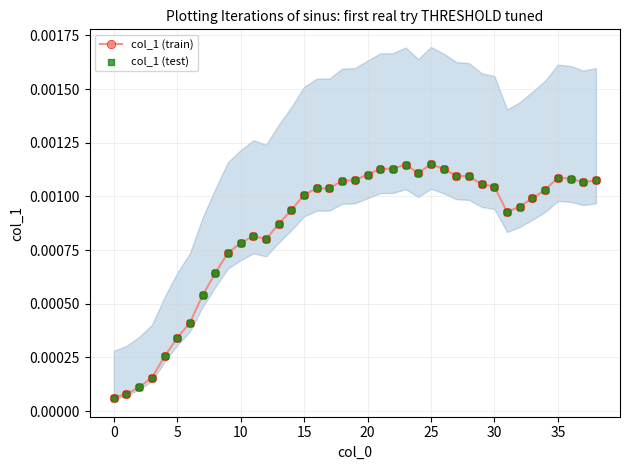

Which series reaches the maximum Y coordinate?

col_1 (train)